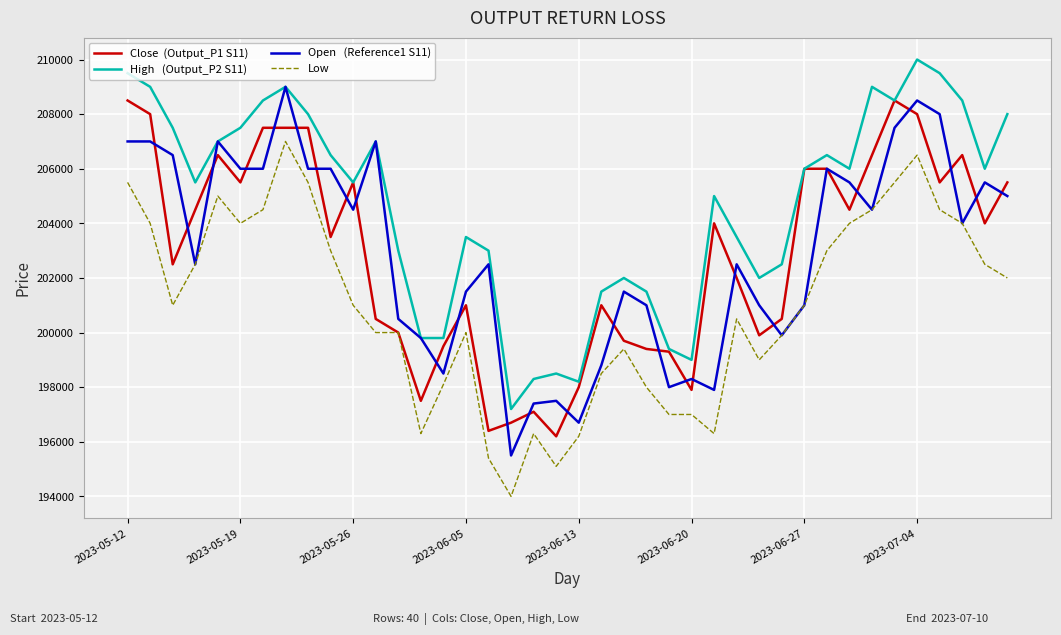

What is the greatest value displayed?

210000